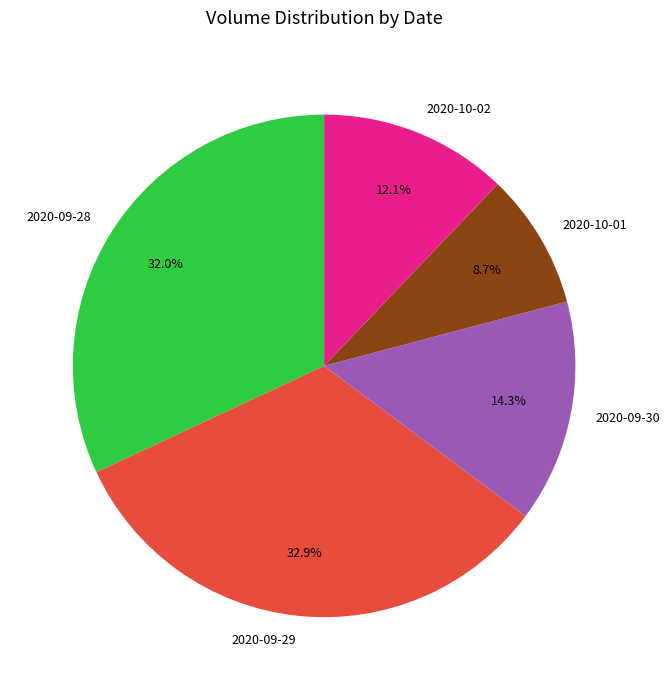

True or false: 2020-09-29 accounts for 18% of the total.

False